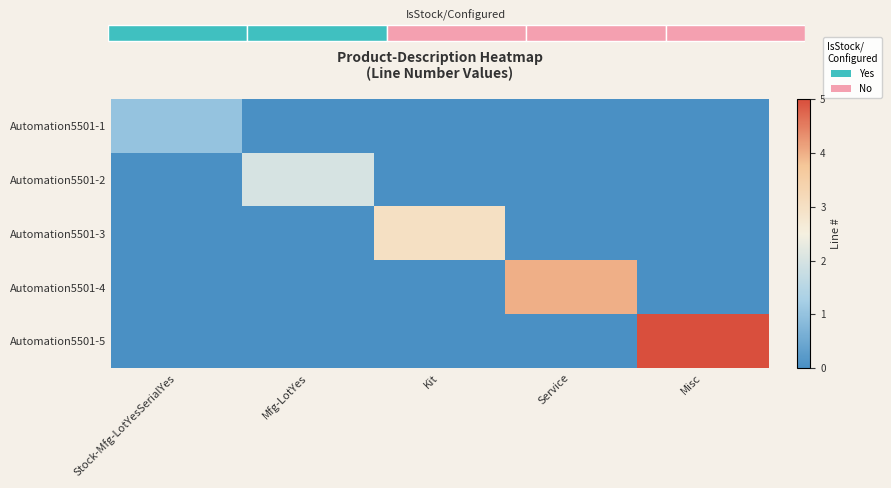

What is the sum of all Automation5501-3 values?

3